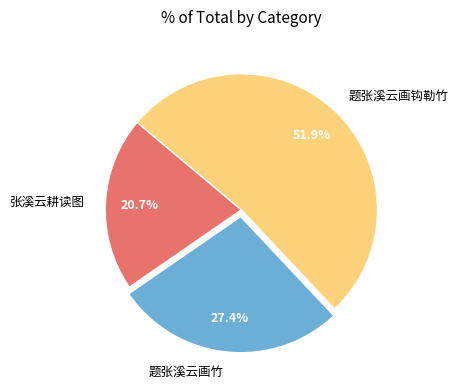

Which slice represents more than half of the pie?

题张溪云画钩勒竹